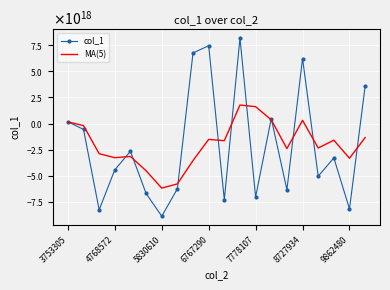

At which label is MA(5) closest to -2196954067587397120?

16